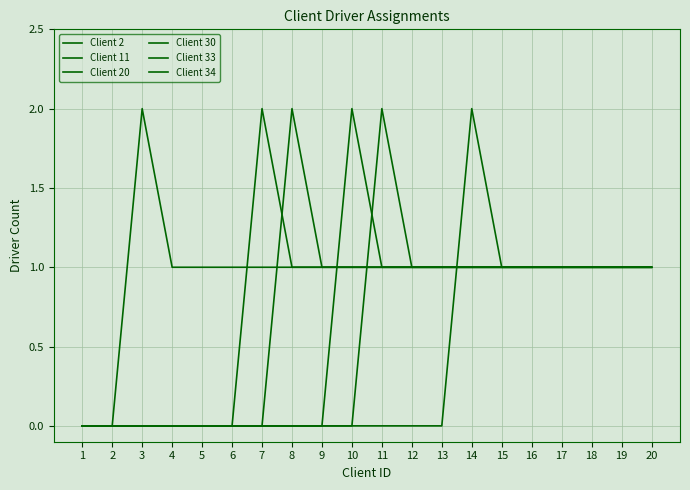

Is this an area chart (filled region under the line)?

No